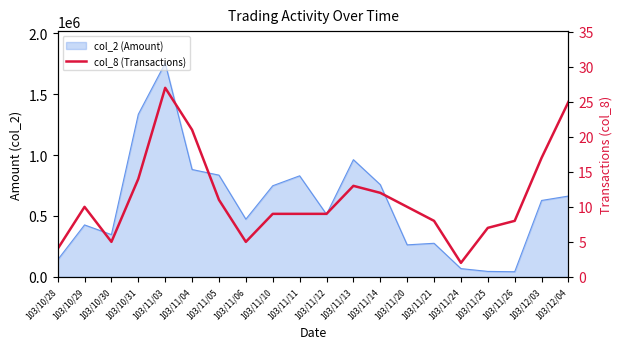

True or false: the data shows 2 at 103/10/29.

False